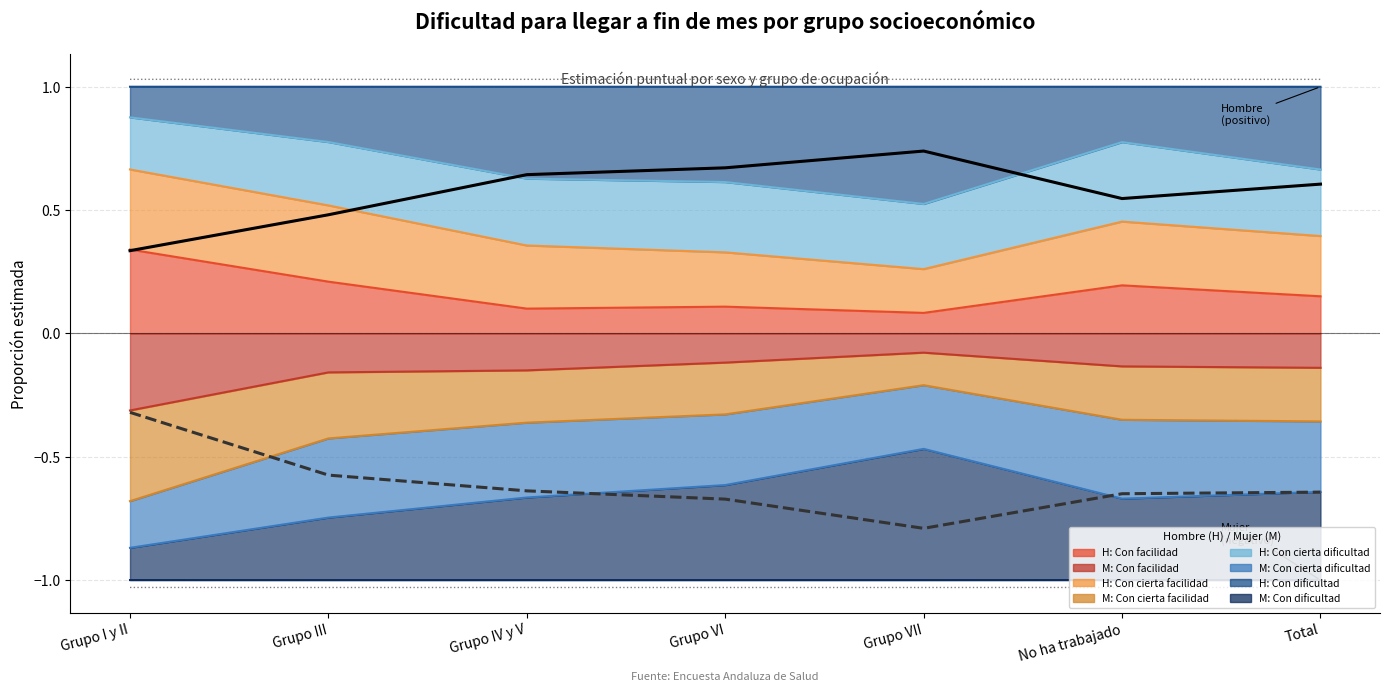

How many lines are shown in the chart?

4